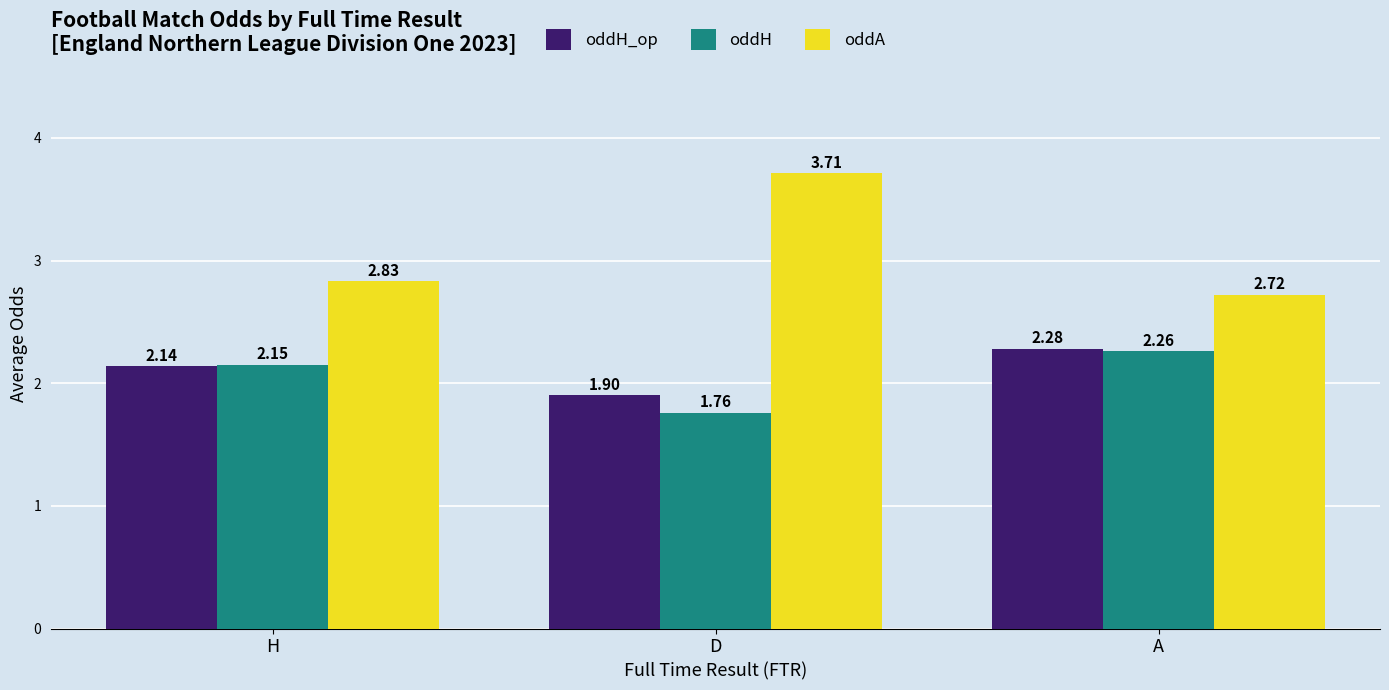

What are all the series names shown in the legend?

oddH_op, oddH, oddA